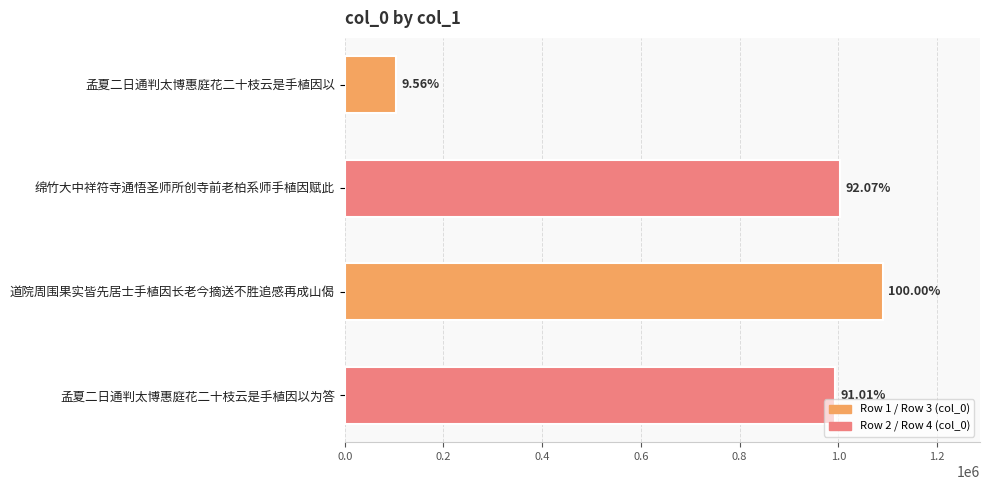

Does the chart contain any negative values?

No